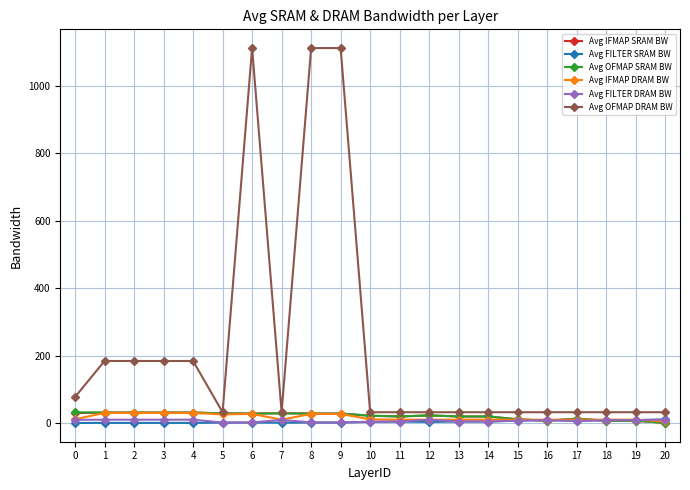

How many categories are shown in the chart?

21